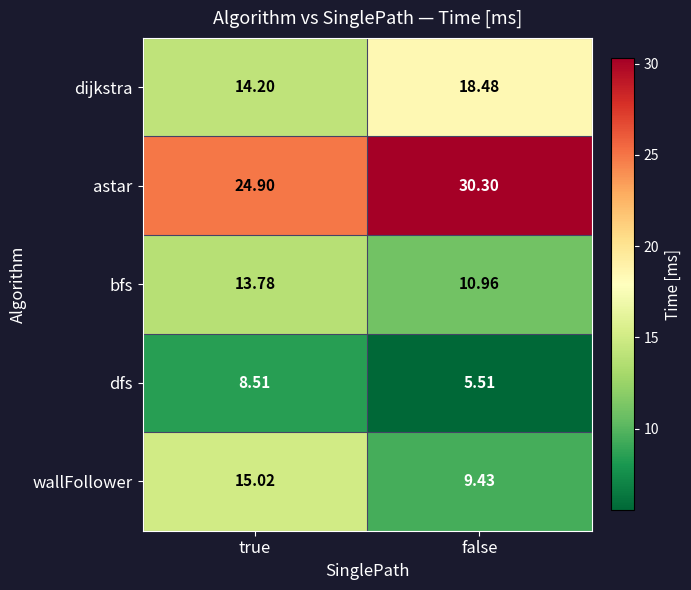

List the series in order of their peak value, lowest first.

dfs, bfs, wallFollower, dijkstra, astar